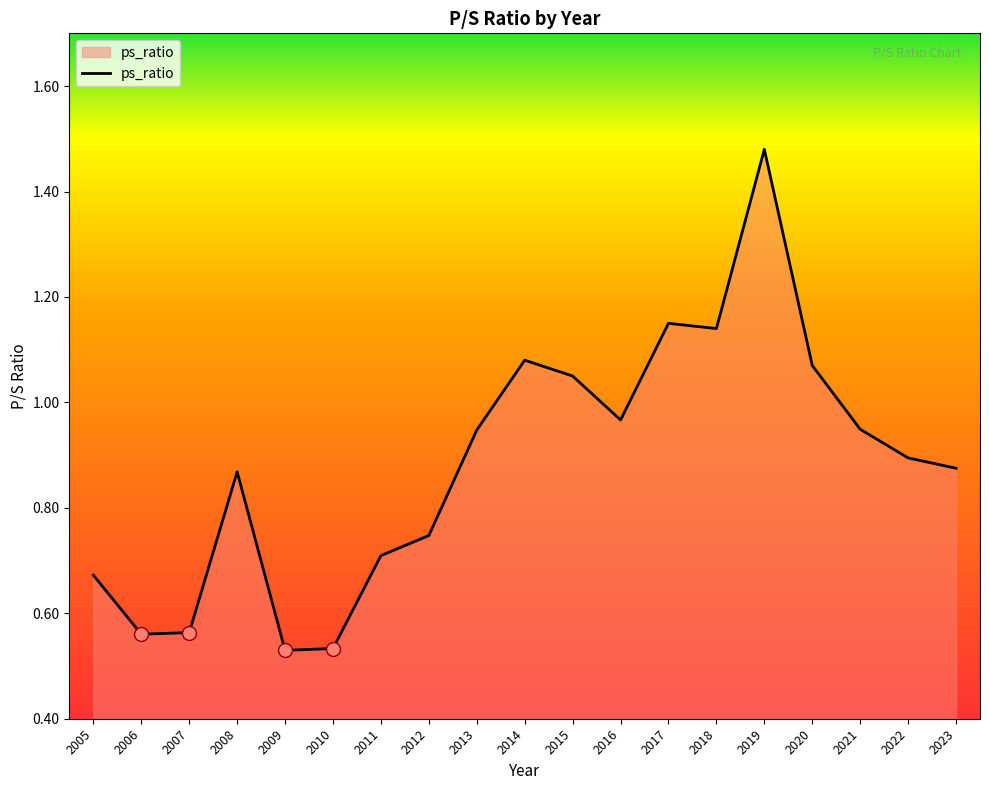

What is the sum of all values?

16.8